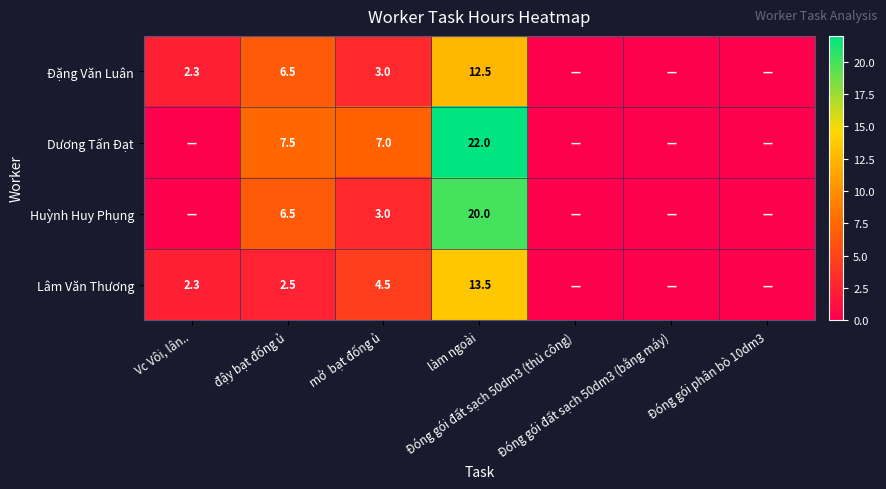

The value of Dương Tấn Đạt at Đóng gói đất sạch 50dm3 (thủ công) is 9.3. True or false?

False